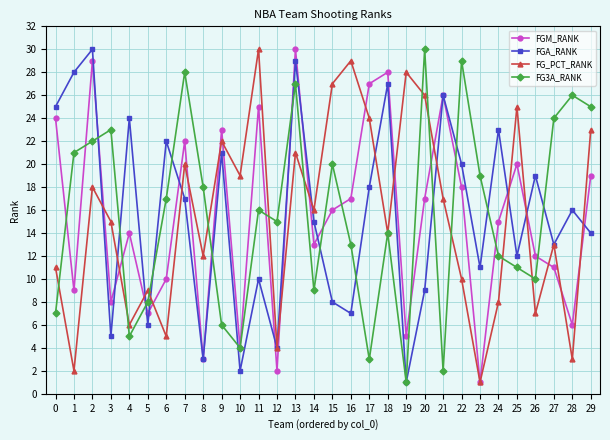

What is the total value across all series at 23?

32